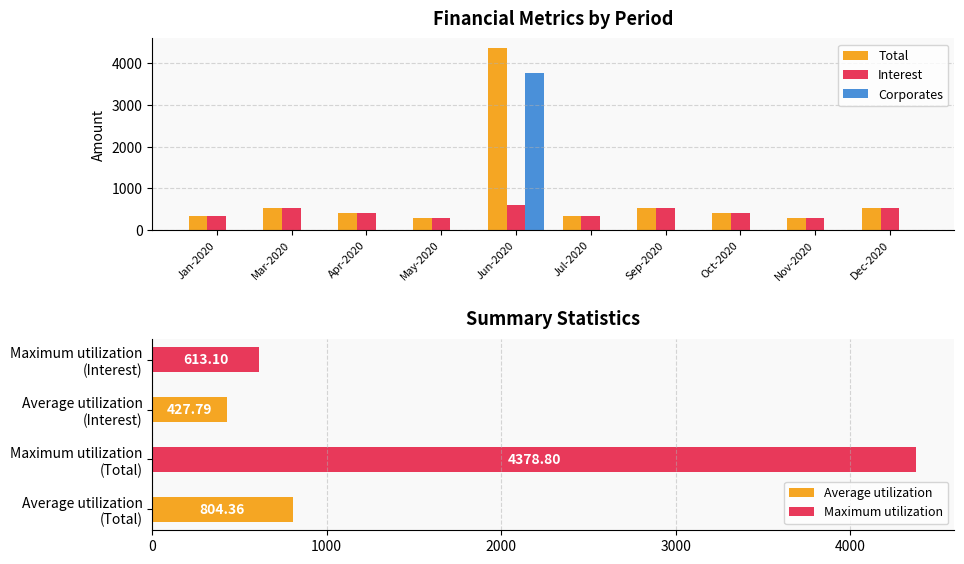

What is the difference between the Total values at Sep-2020 and Jan-2020?

192.8